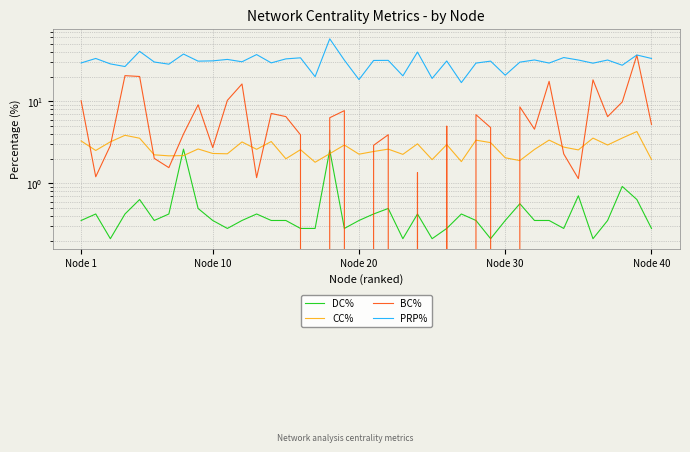

True or false: DC% has more than 2 interior local peaks.

True